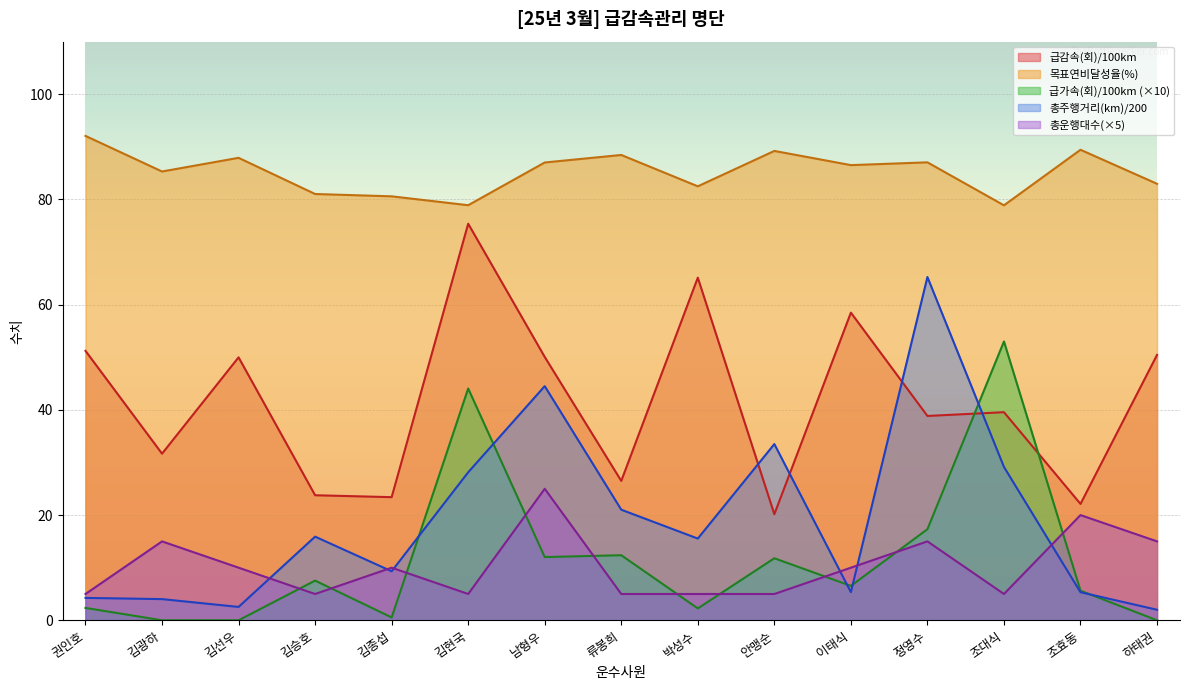

Reading right to left, what are all the values shown in this chart?

목표연비달성율: 83.0	89.4	78.9	87.1	86.5	89.2	82.5	88.5	87.0	78.9	80.6	81.0	87.9	85.3	92.1
총주행거리(km): 2.0	5.3	29.1	65.3	5.4	33.5	15.5	21.0	44.5	28.1	9.3	15.9	2.5	4.0	4.3
급감속(회)/100km: 50.4	22.1	39.6	38.8	58.5	20.2	65.1	26.5	50.1	75.4	23.4	23.8	50.0	31.7	51.2
급가속(회)/100km: 0.0	5.6	53.0	17.3	6.5	11.8	2.3	12.4	12.0	44.1	0.5	7.5	0.0	0.0	2.3
총운행대수: 15.0	20.0	5.0	15.0	10.0	5.0	5.0	5.0	25.0	5.0	10.0	5.0	10.0	15.0	5.0